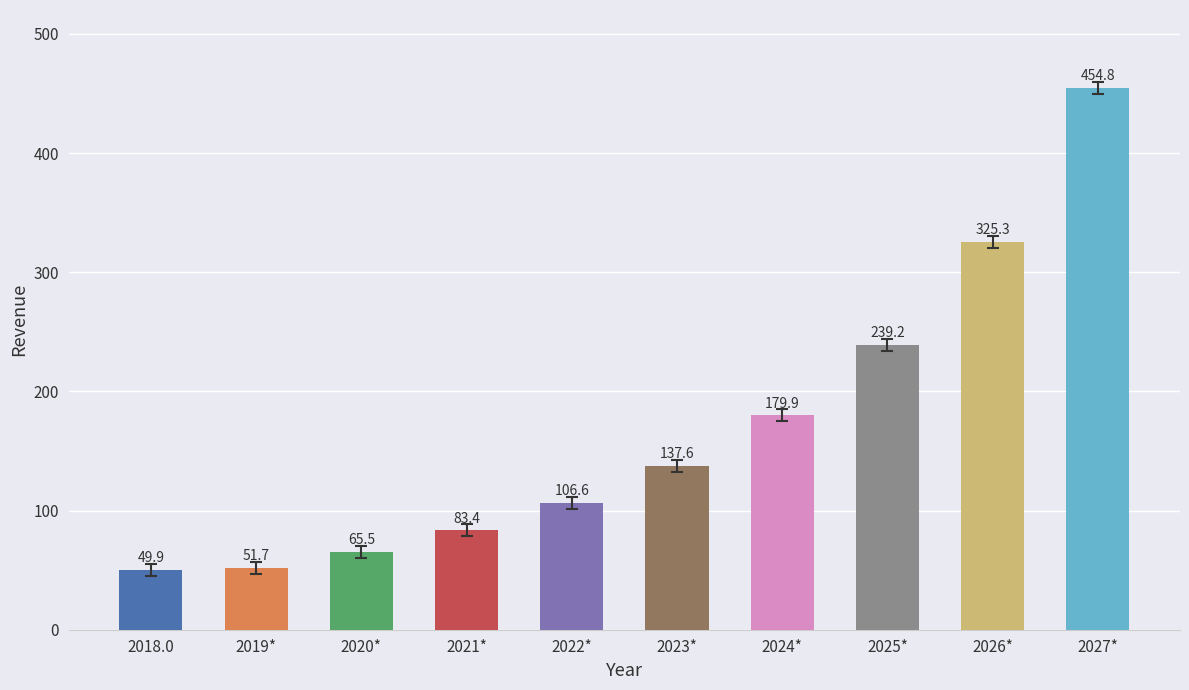

Read the value at 2025*.

239.2